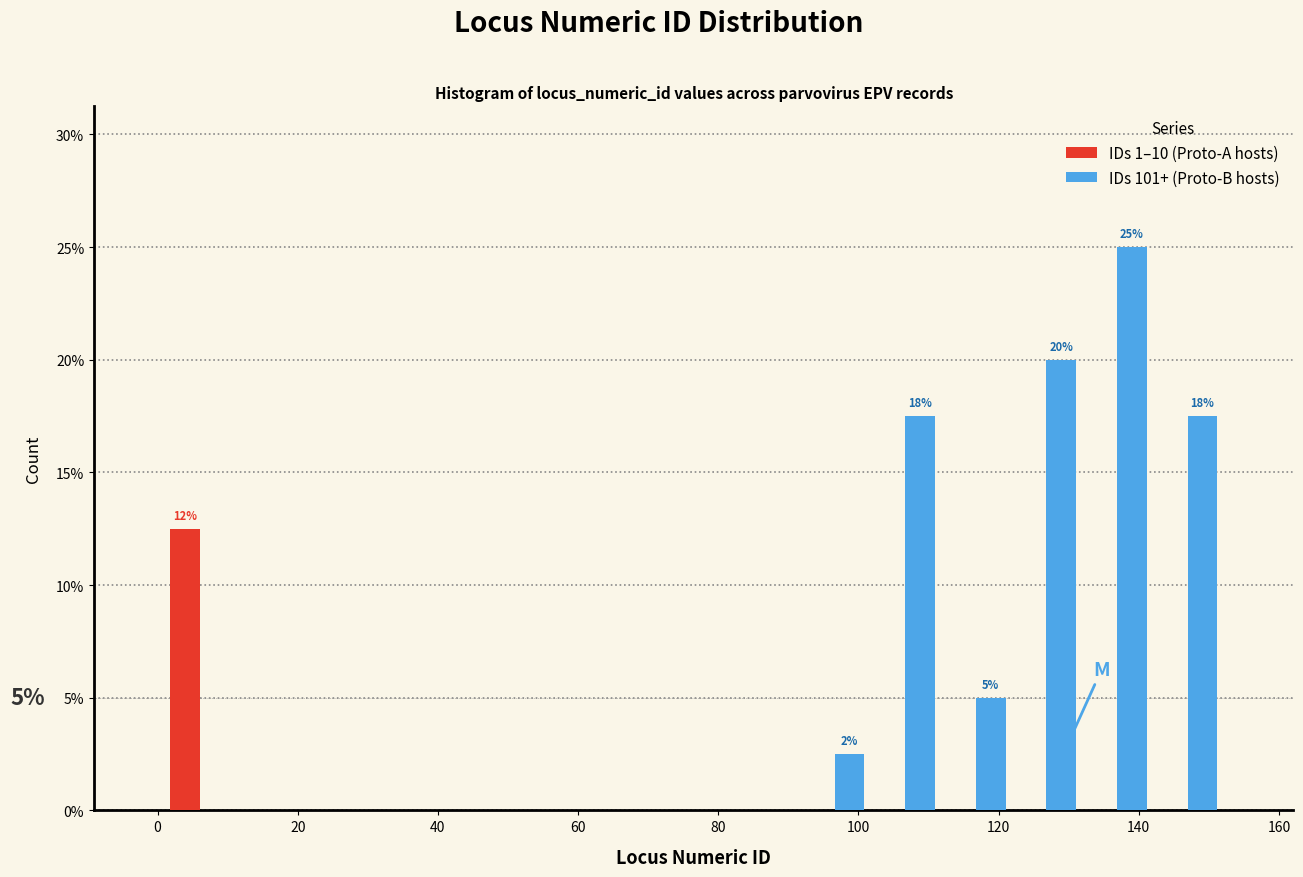

In the IDs 101+ (Proto-B hosts) series, which range on the x-axis has the tallest bar?

132 to 142